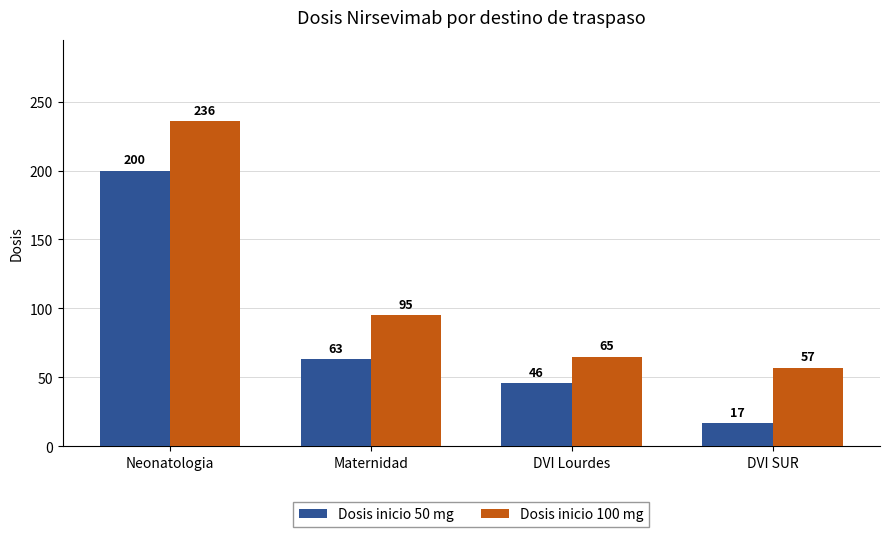

At which category is the sum across all series the highest?

Neonatologia